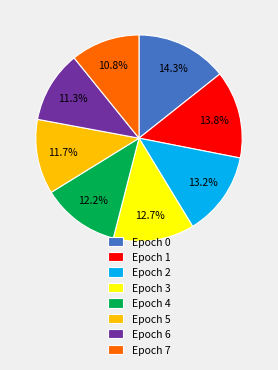

Is the sum of Epoch 4 and Epoch 6 greater than half?

No